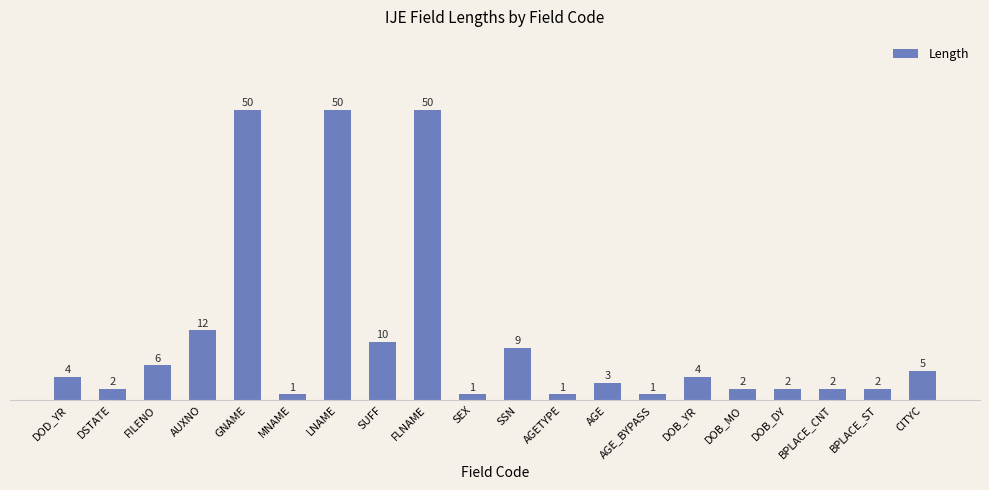

What is the label of the 1st bar from the right?

CITYC